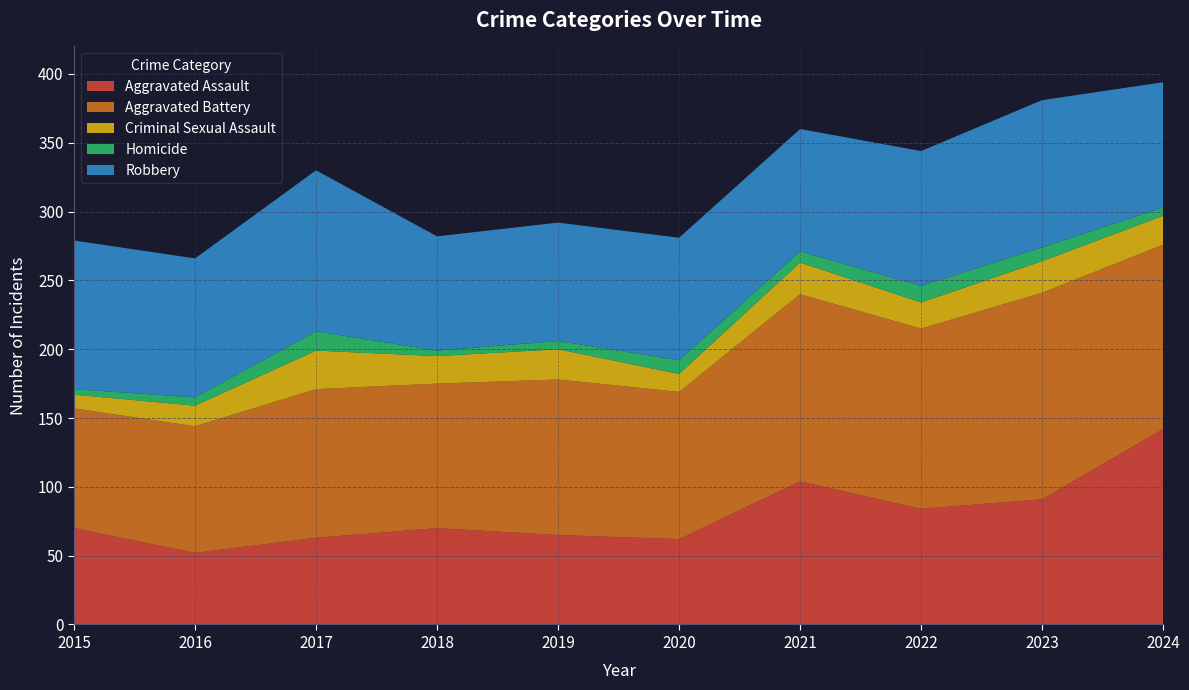

Reading left to right, list all the values displayed in this chart.

Aggravated Assault: 70	52	63	70	65	62	104	84	91	142
Aggravated Battery: 87	92	108	105	113	107	136	131	150	134
Criminal Sexual Assault: 10	15	28	20	22	13	23	19	23	21
Homicide: 4	6	14	4	6	10	8	12	10	6
Robbery: 108	101	117	83	86	89	89	98	107	91